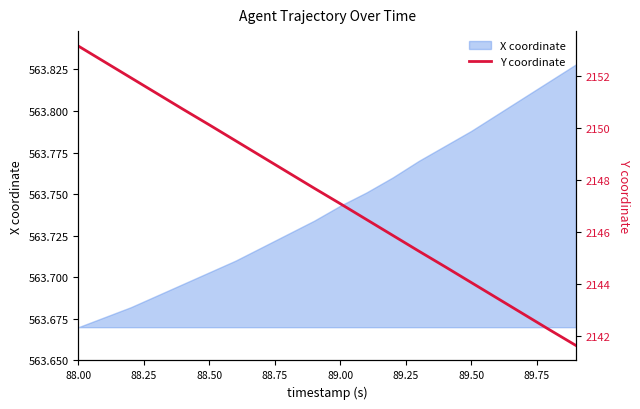

At which label is X coordinate closest to 563?

88.00